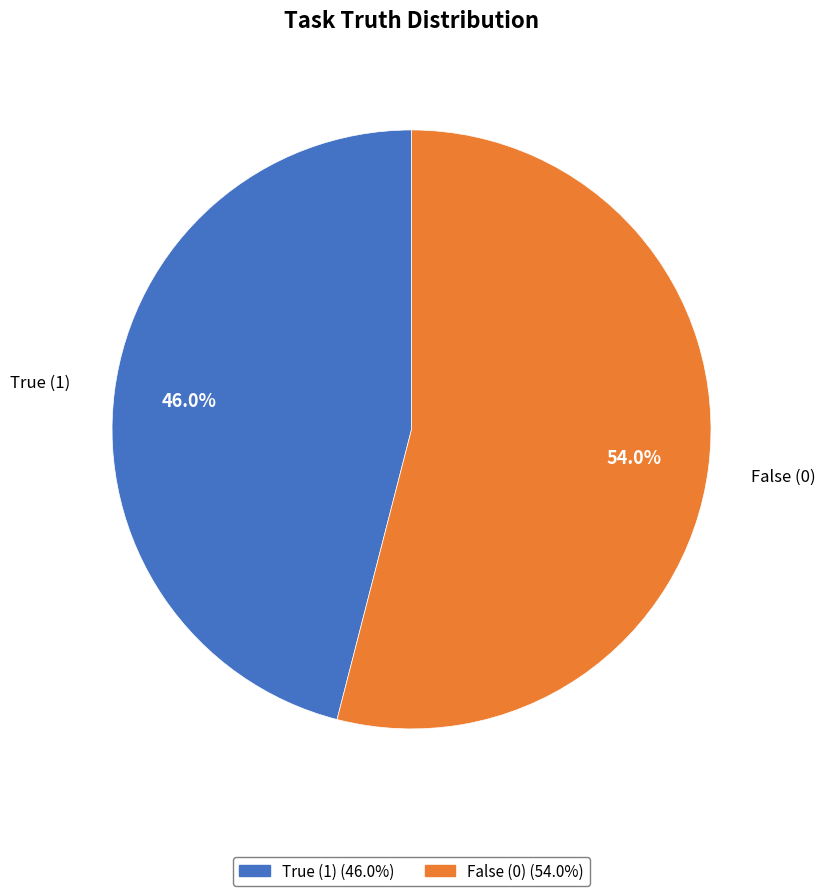

Does any single category account for the majority?

Yes